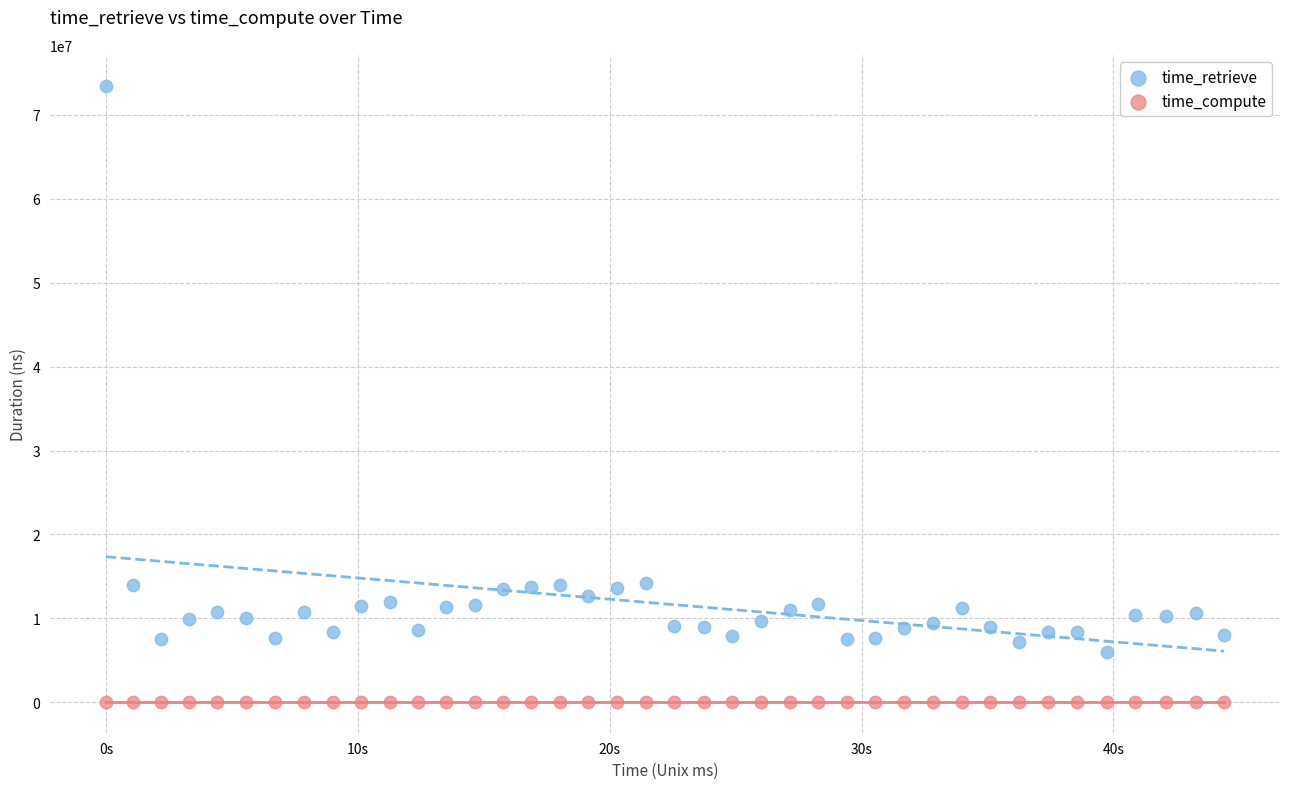

Which series reaches the minimum Y coordinate?

time_compute